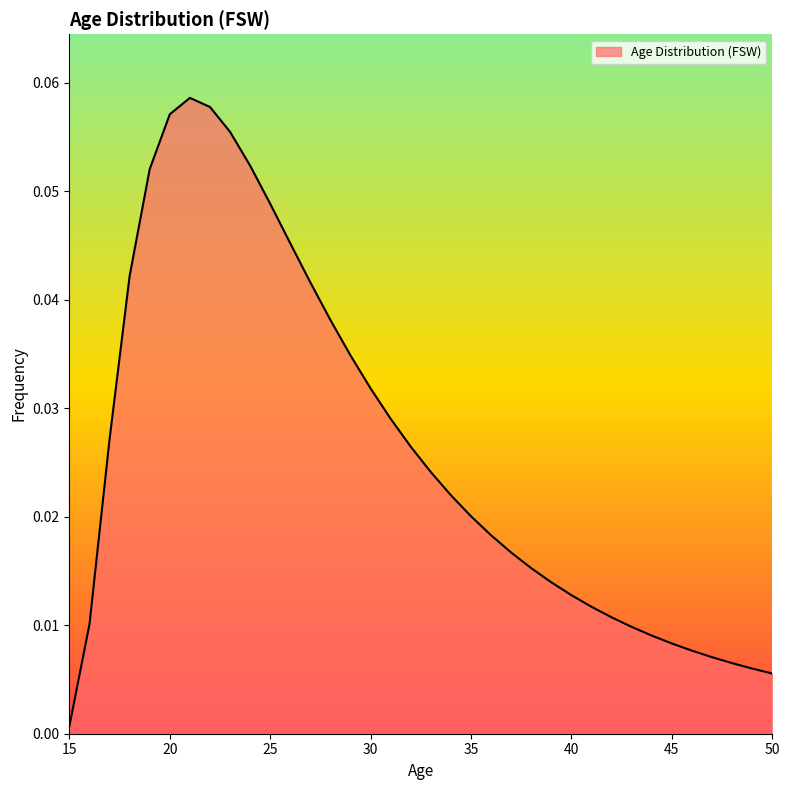

How many lines are shown in the chart?

1